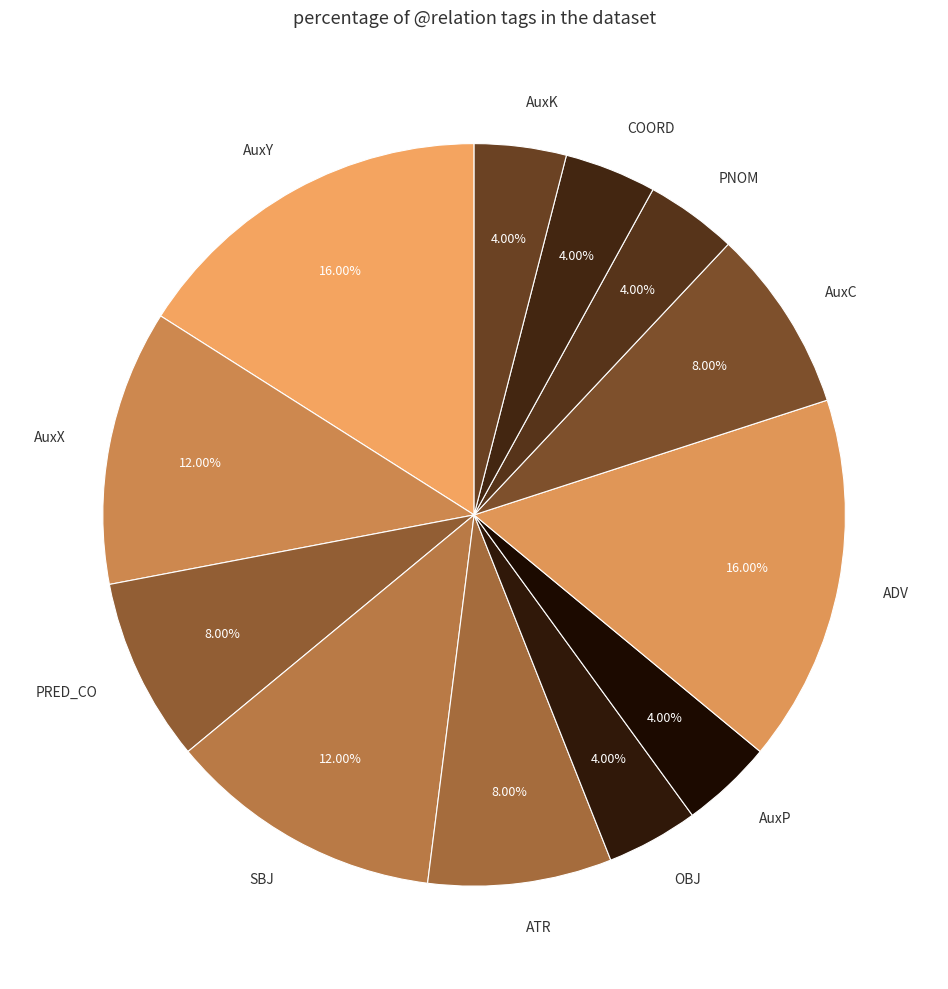

Approximately how many times larger is the value at AuxC compared to COORD?

2.0